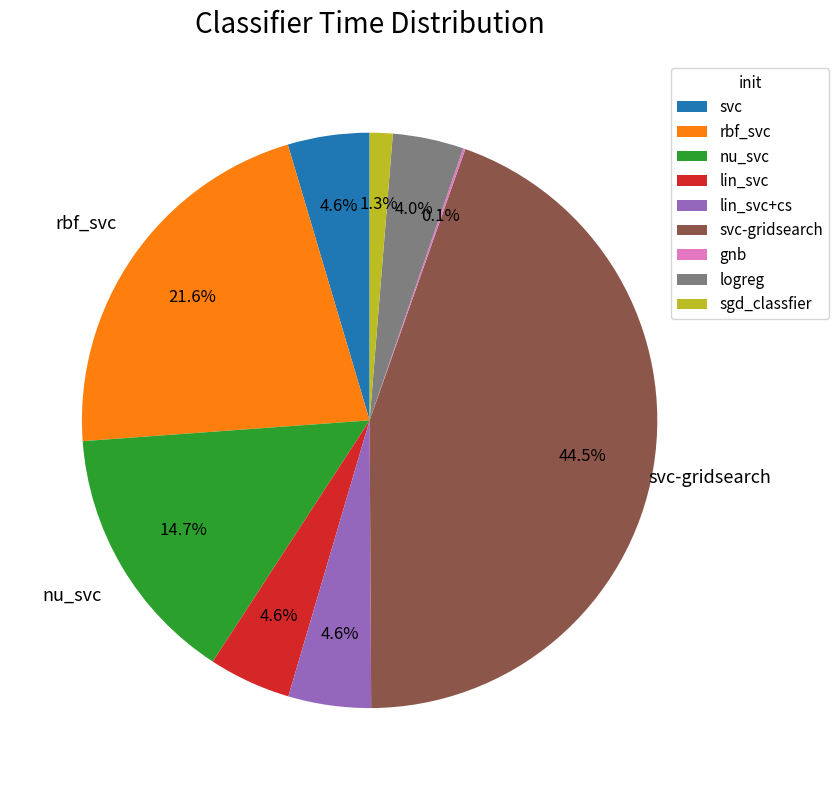

Between rbf_svc and nu_svc, which is larger?

rbf_svc